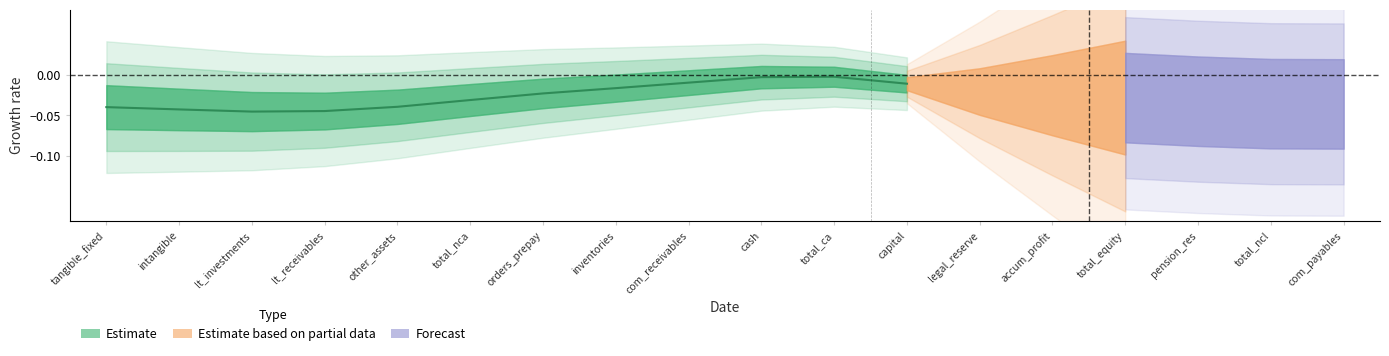

True or false: the data shows -0.0 at total_ca.

True